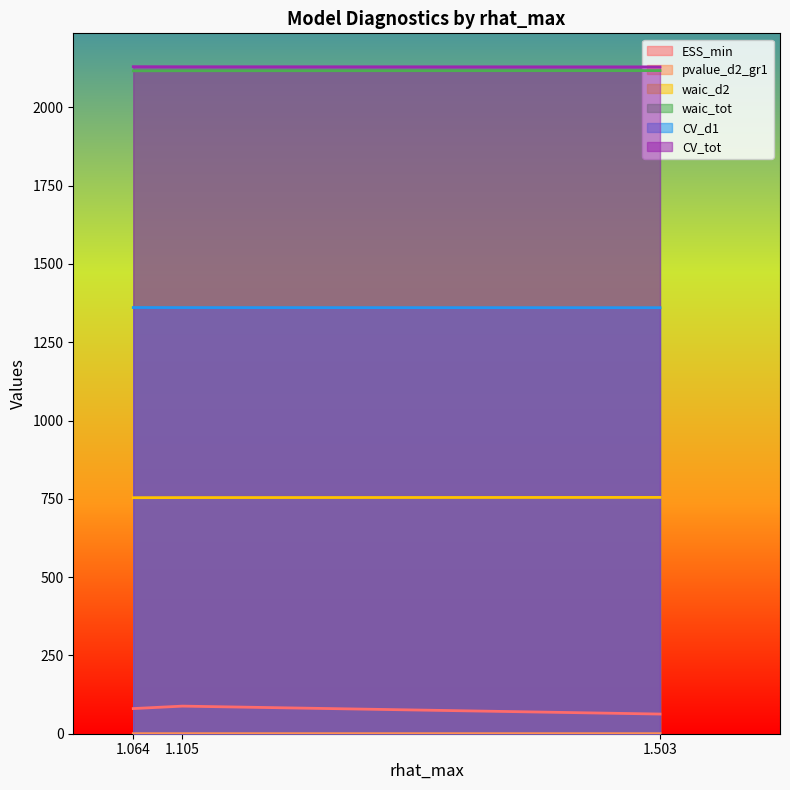

Rank the series at 1.503 from highest to lowest value.

CV_tot, waic_tot, CV_d1, waic_d2, ESS_min, pvalue_d2_gr1